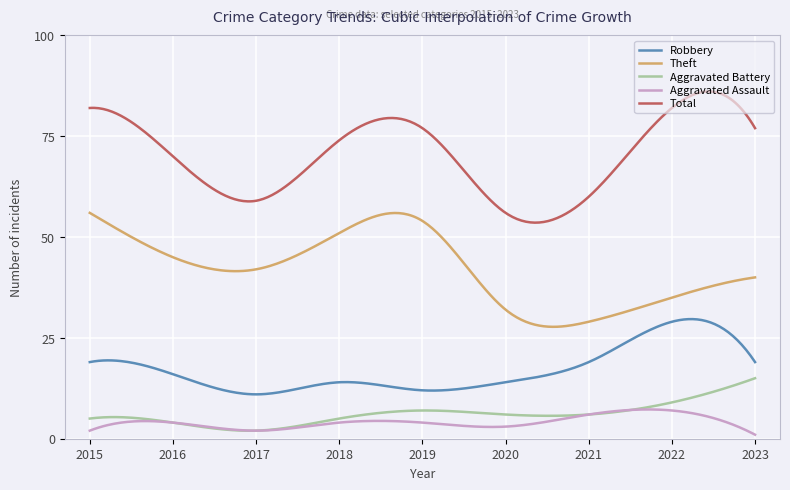

Which series has the widest spread of values?

Total